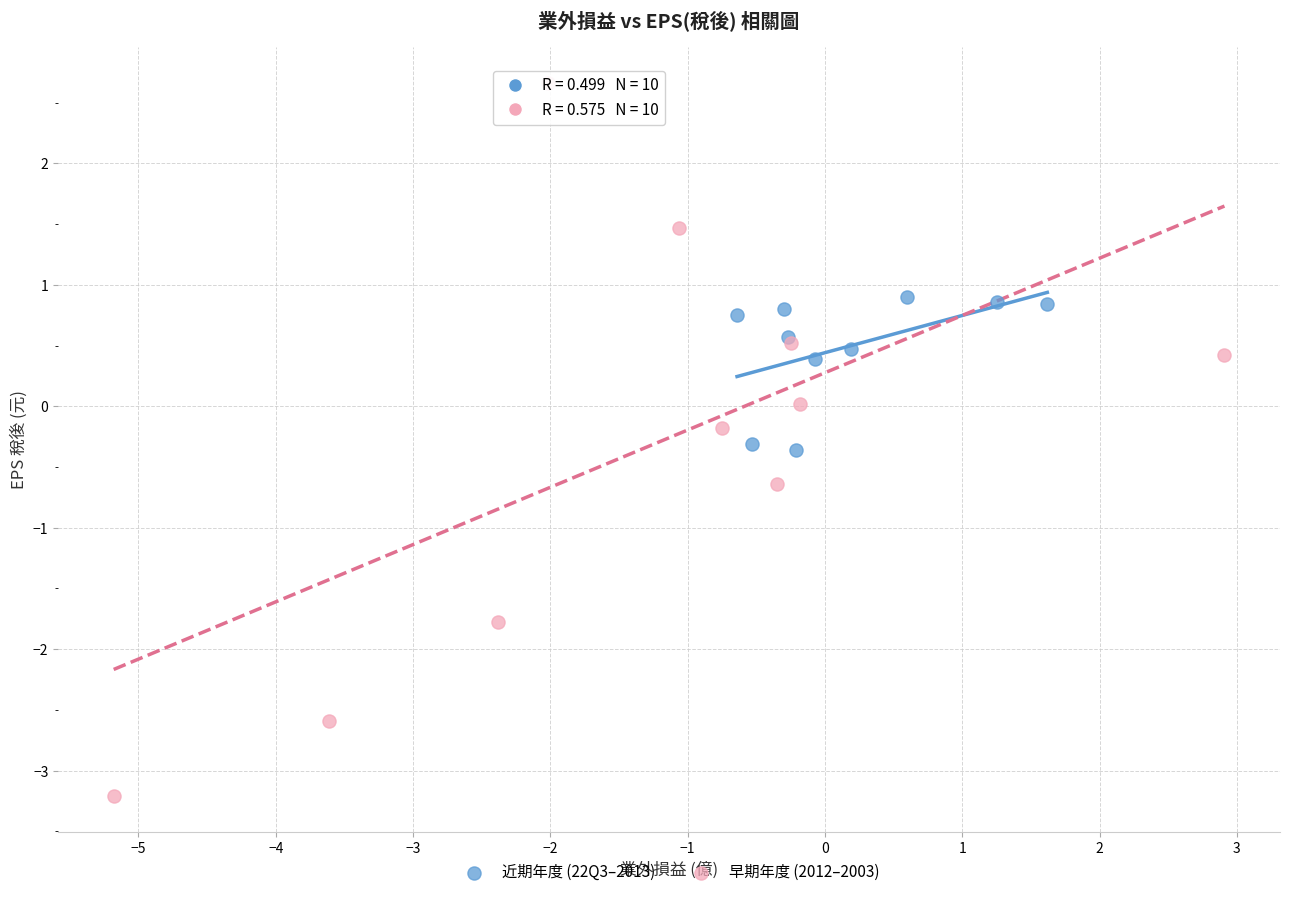

Which series contains the highest Y value?

早期年度 (2012–2003)